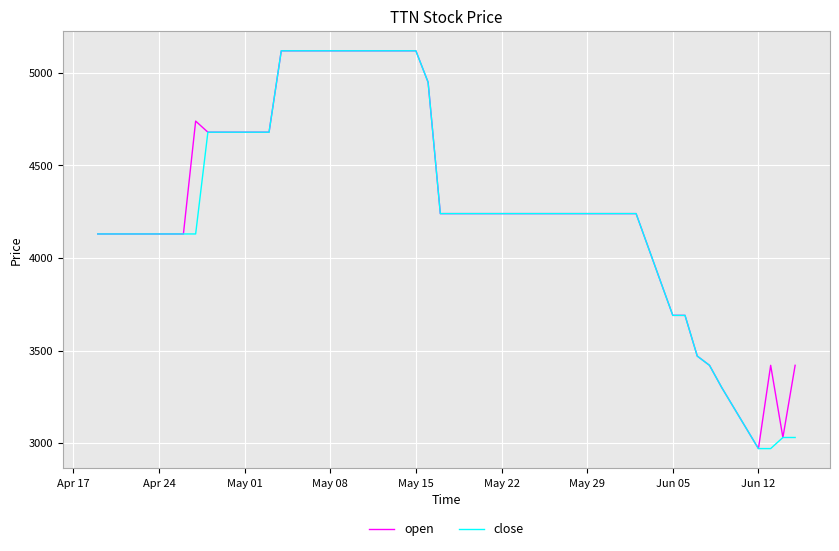

What are all the series names shown in the legend?

open, close